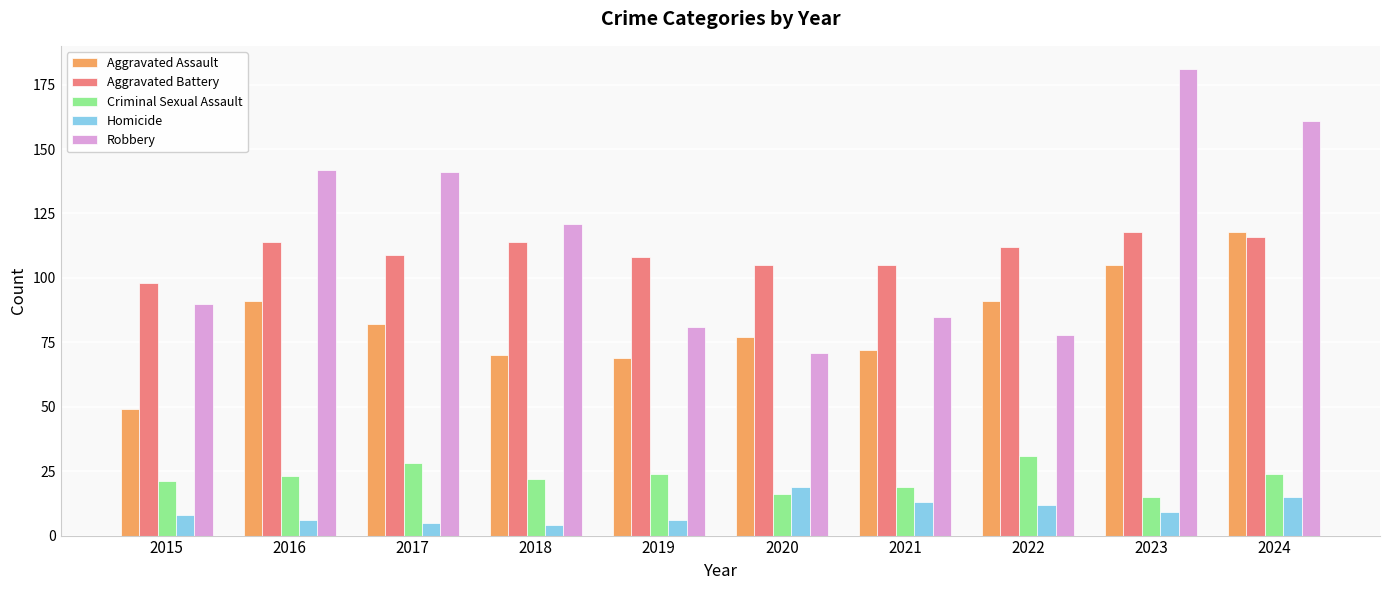

What is the sum of all Homicide values?

97